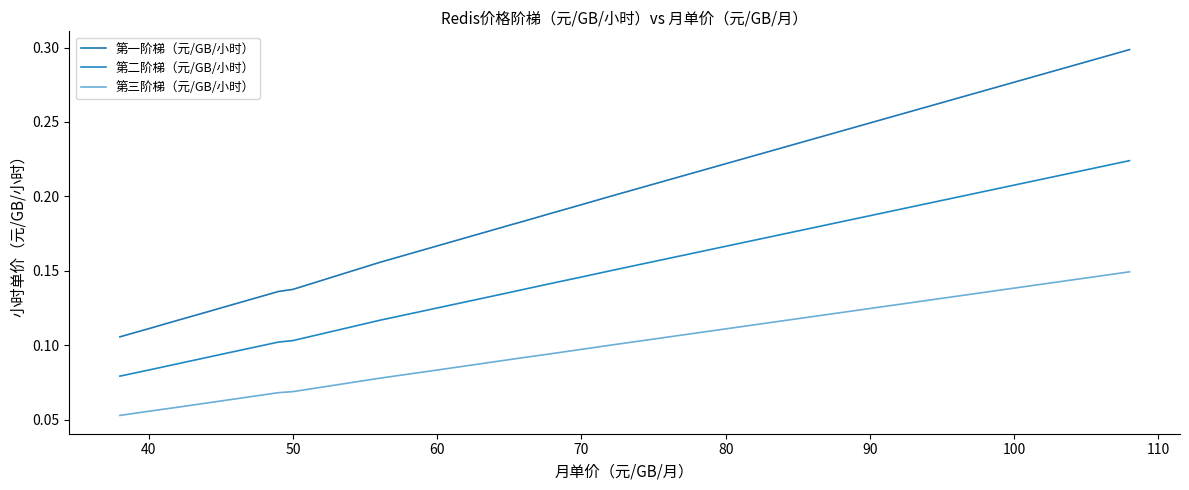

True or false: 第三阶梯（元/GB/小时） and 第二阶梯（元/GB/小时） intersect in this chart.

False